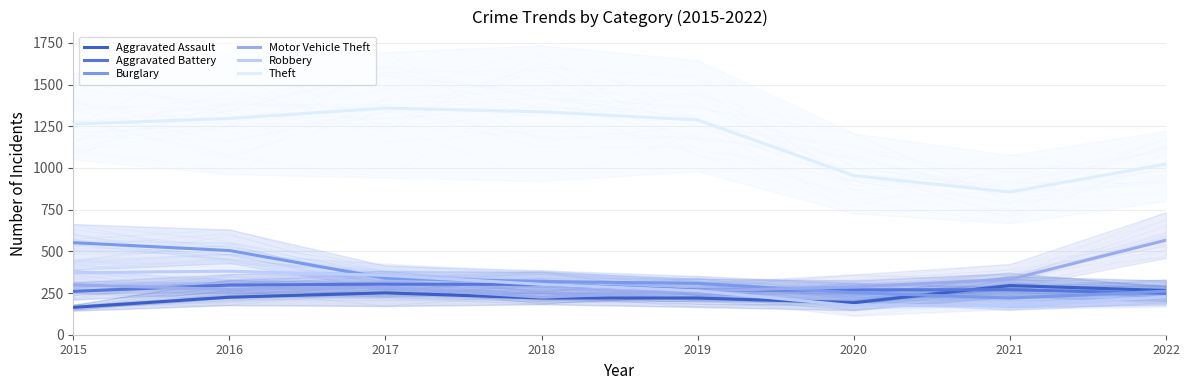

How many times do Motor Vehicle Theft and Burglary cross each other?

1